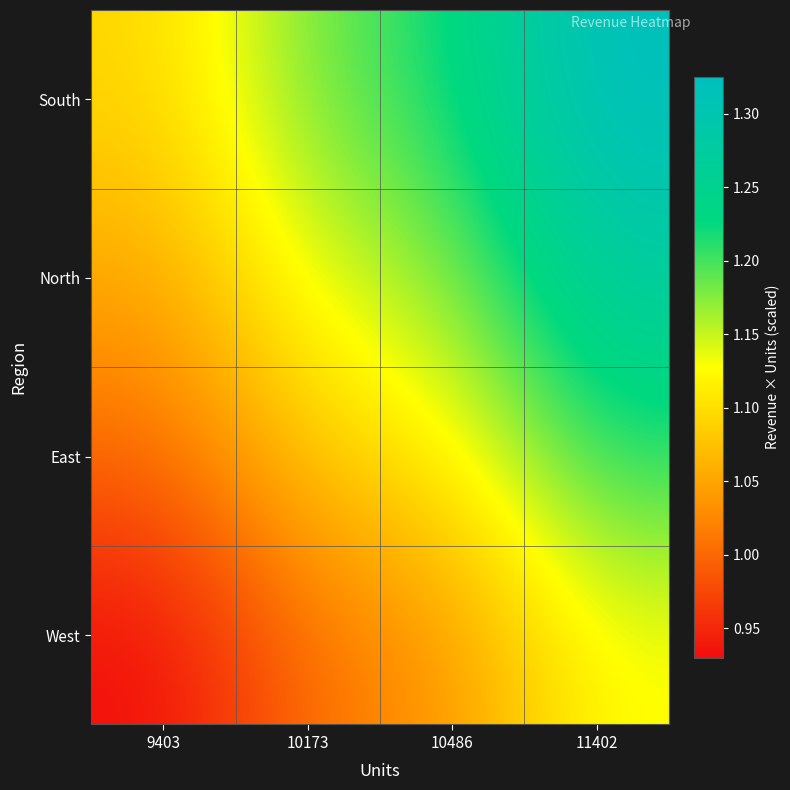

Reading left to right, list all the values displayed in this chart.

West: 9403=0.9	10173=1.0	10486=1.0	11402=1.1
East: 9403=1.0	10173=1.1	10486=1.1	11402=1.2
North: 9403=1.1	10173=1.1	10486=1.2	11402=1.3
South: 9403=1.1	10173=1.2	10486=1.2	11402=1.3